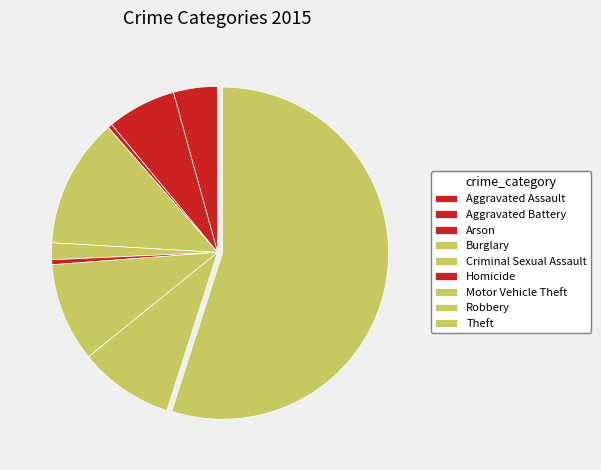

What percentage do Robbery and Criminal Sexual Assault together represent?

10.9%